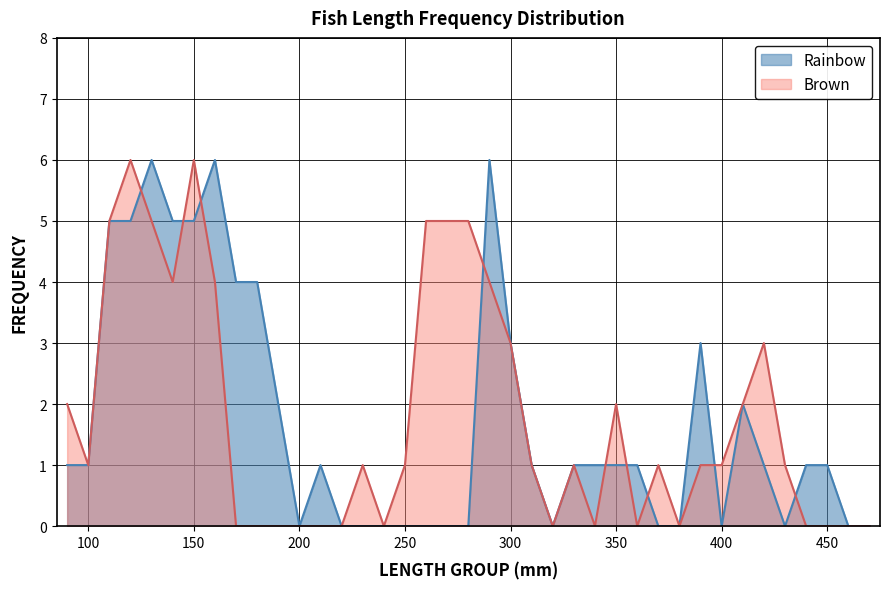

At which category is the sum across all series the highest?

120